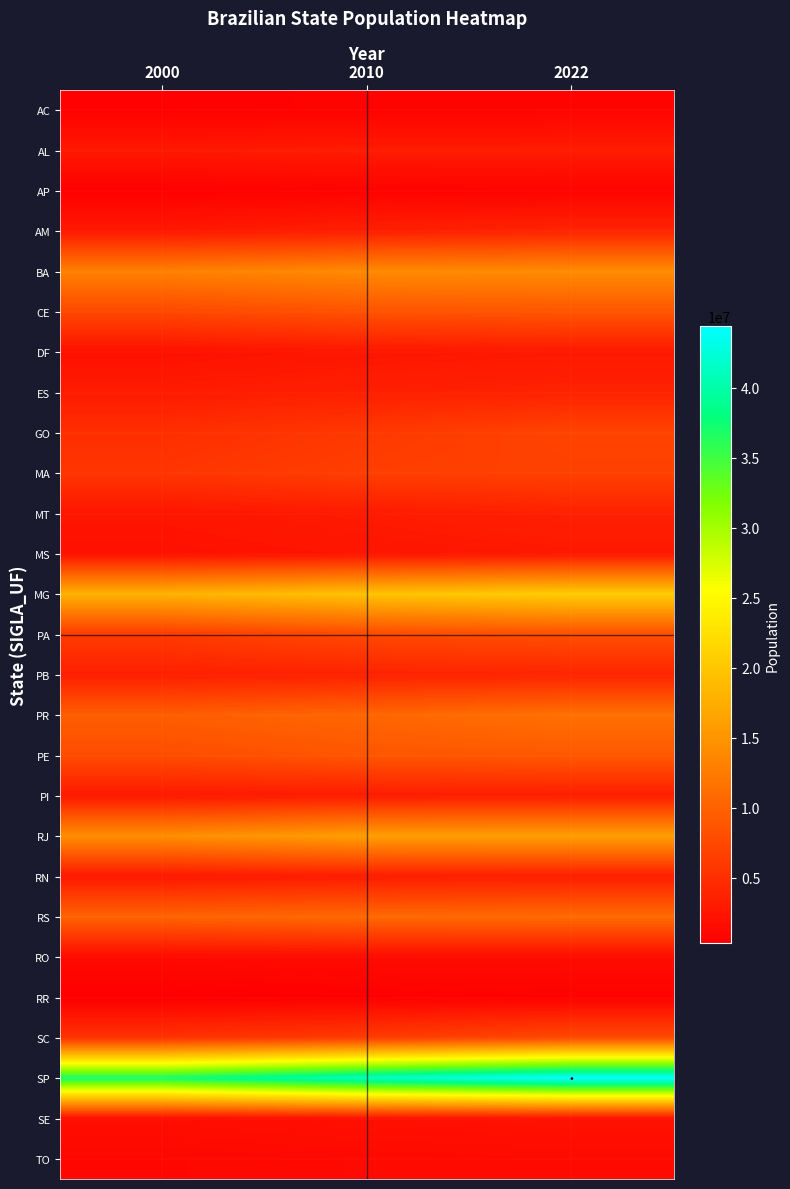

Between 2010 and 2000, which is larger?

2010